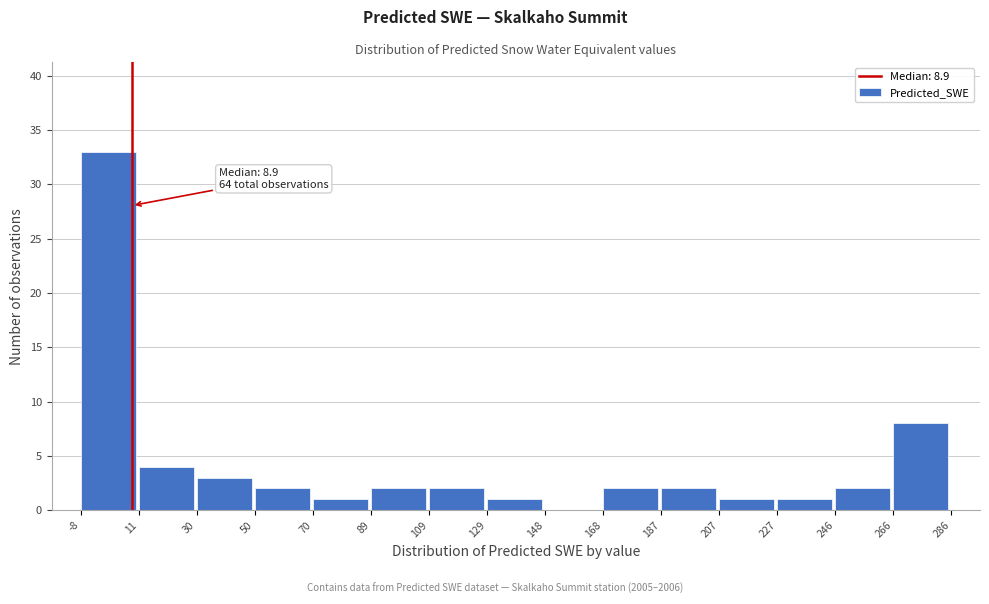

Which range on the x-axis has the tallest bar?

-8 to 11